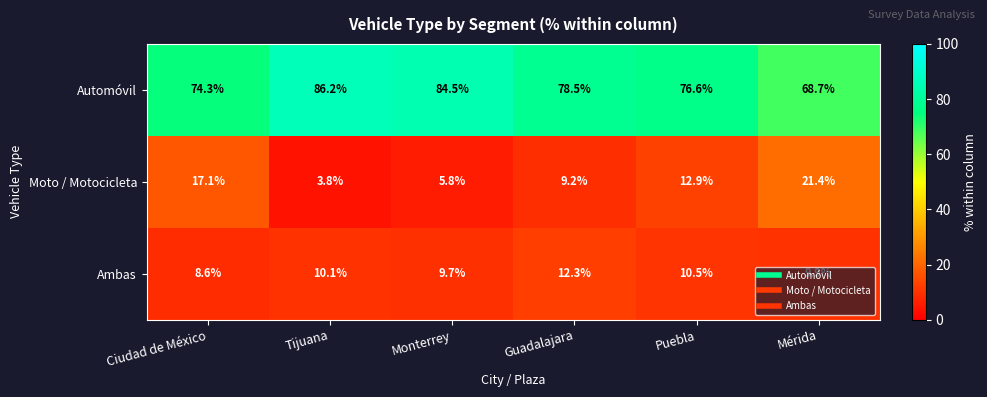

What is the sum of the Automóvil values at Puebla and Ciudad de México?

150.9